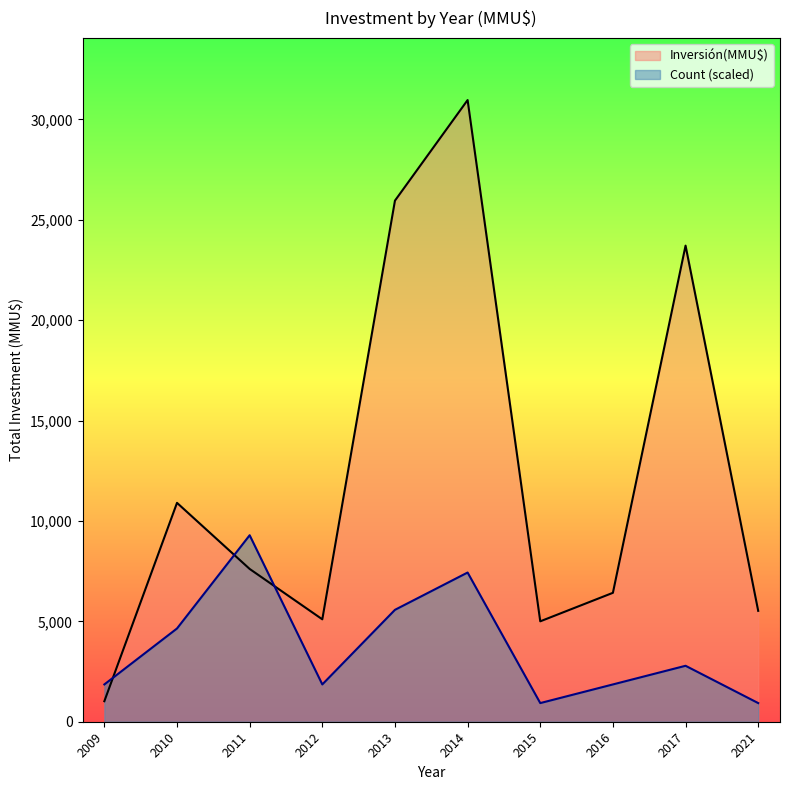

What is the difference between the maximum and minimum values in the Inversión(MMU$) series?

29937.0